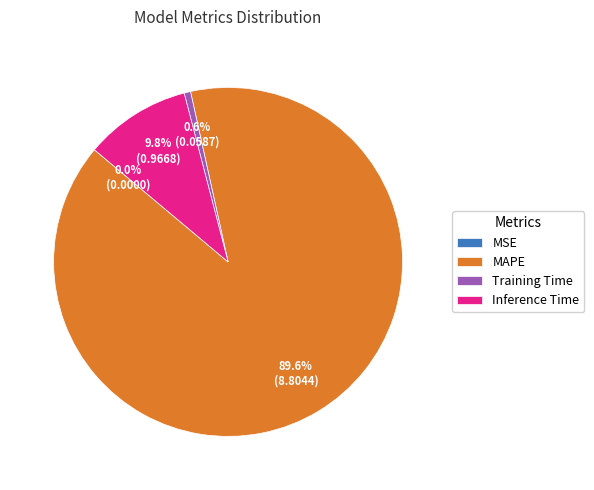

Which category has the biggest portion of the pie?

MAPE